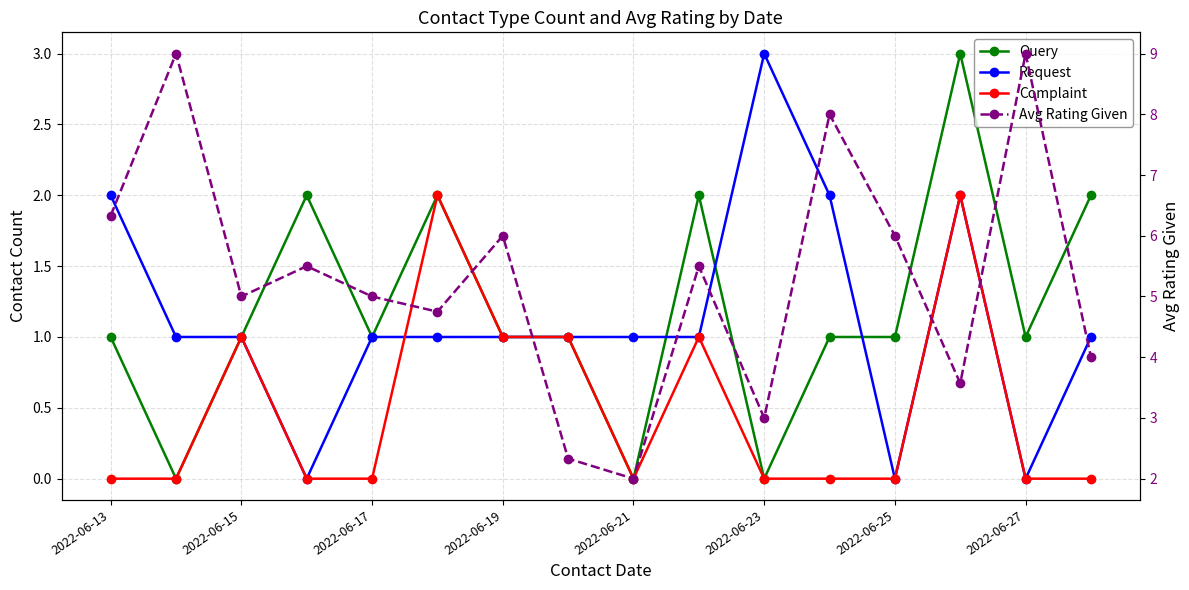

What is the difference between the second highest and minimum values in the Avg Rating Given series?

7.0